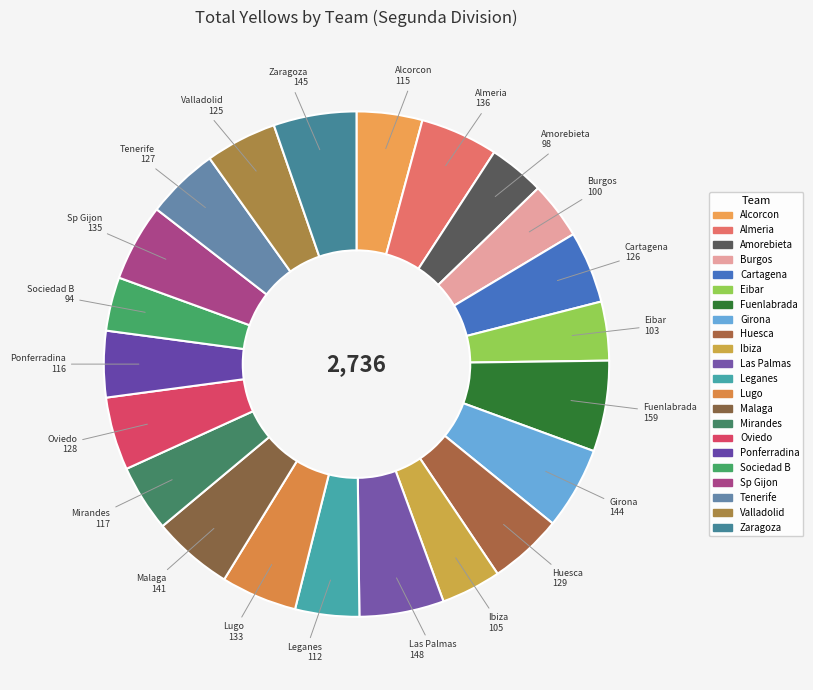

How many slices are in this pie chart?

22